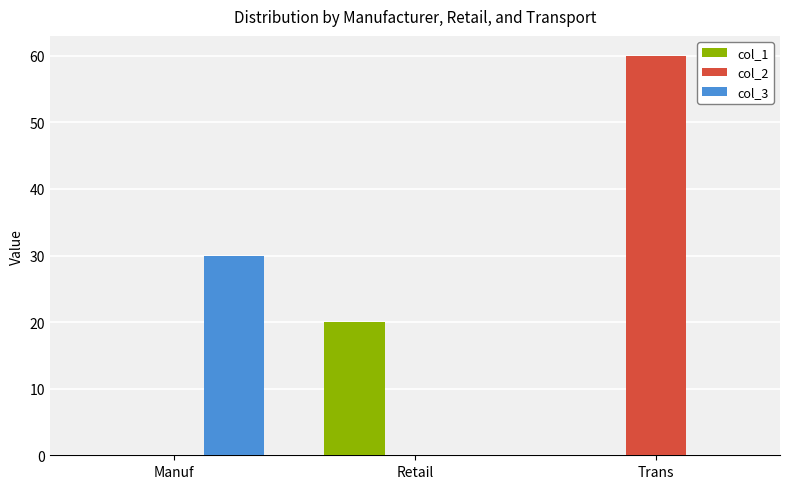

What are all the series names shown in the legend?

col_1, col_2, col_3